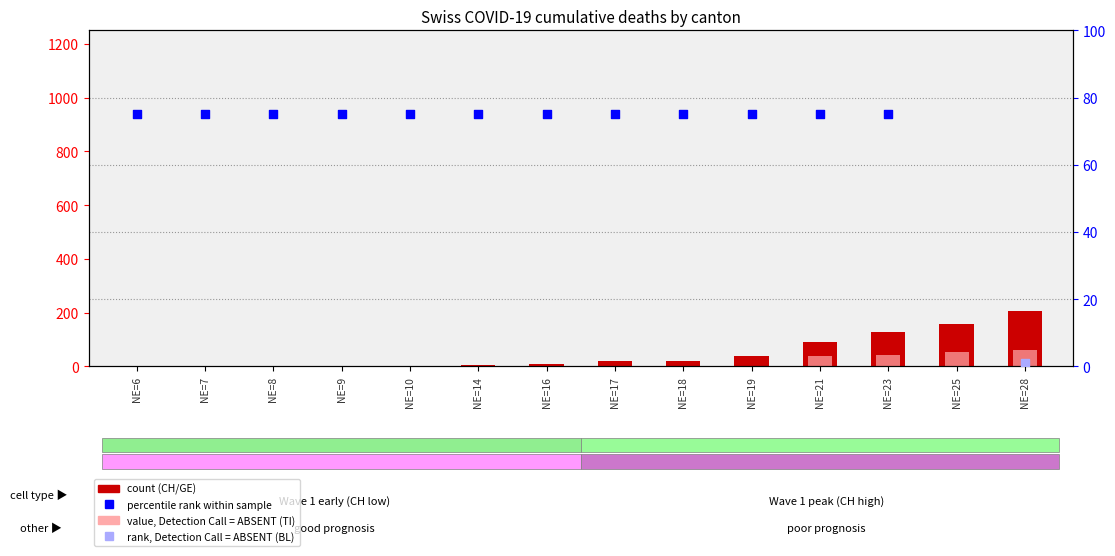

At how many categories does at least one series exceed 198?

1